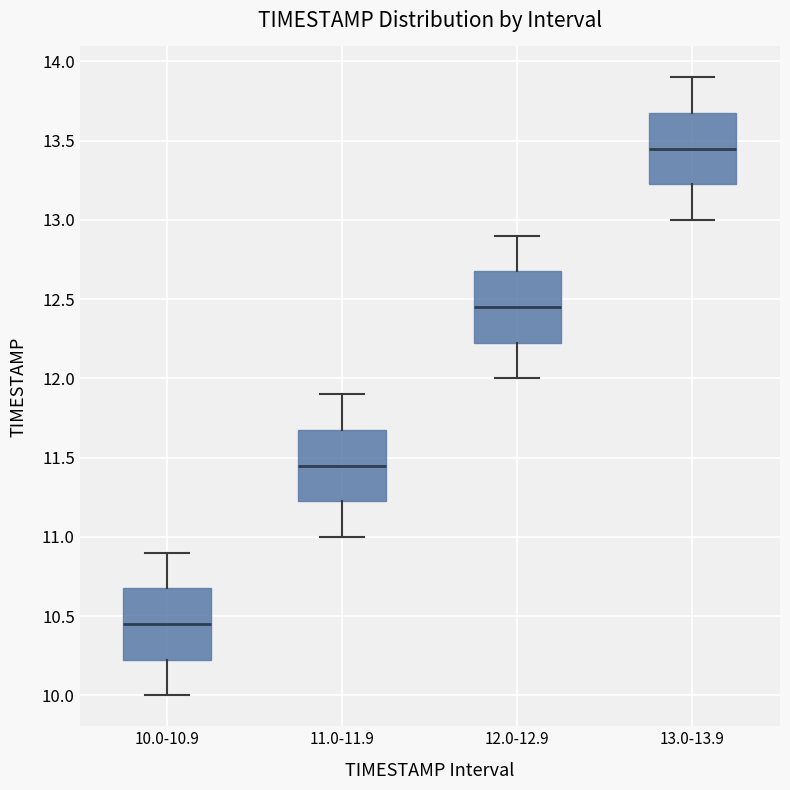

Reading left to right, transcribe this box plot: for each box, give where its median line is, the range the box spans, and where its two whiskers end, as read against the y-axis. The values are not printed on the chart, so give them approximately, as read against the axis.

10.0-10.9: median 10.45, box 10.25 to 10.70, whiskers 10.00 to 10.90
11.0-11.9: median 11.45, box 11.25 to 11.70, whiskers 11.00 to 11.90
12.0-12.9: median 12.45, box 12.25 to 12.70, whiskers 12.00 to 12.90
13.0-13.9: median 13.45, box 13.25 to 13.70, whiskers 13.00 to 13.90